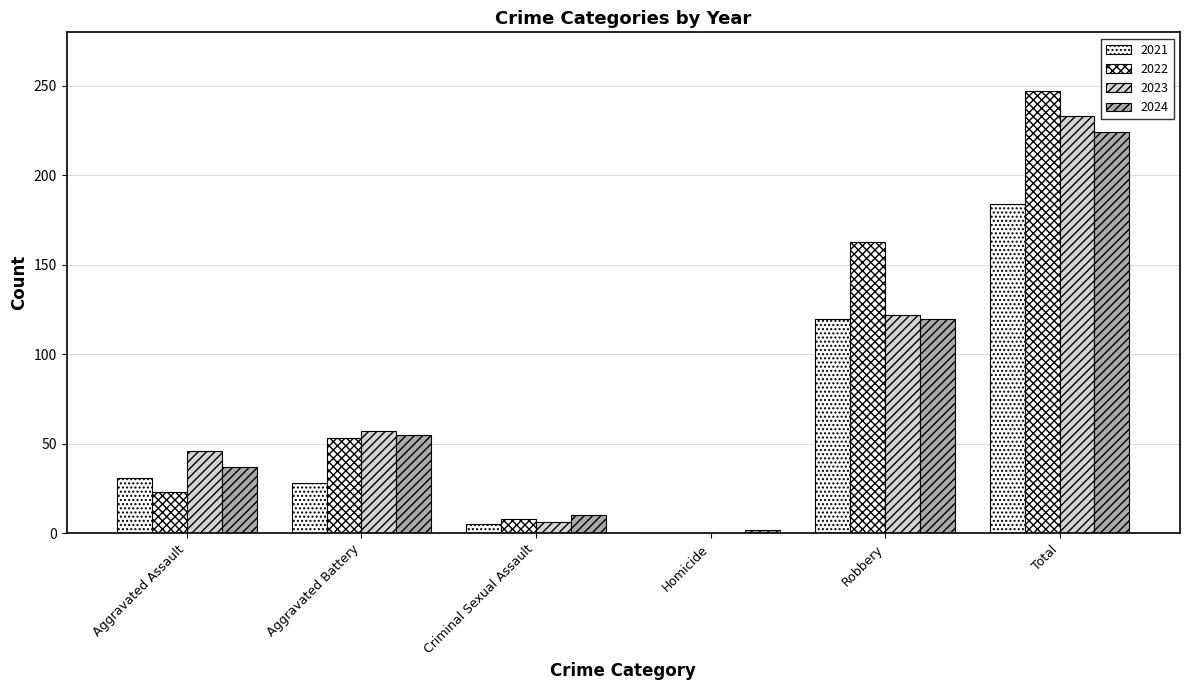

True or false: 2022 has a value of 78 at Aggravated Battery.

False